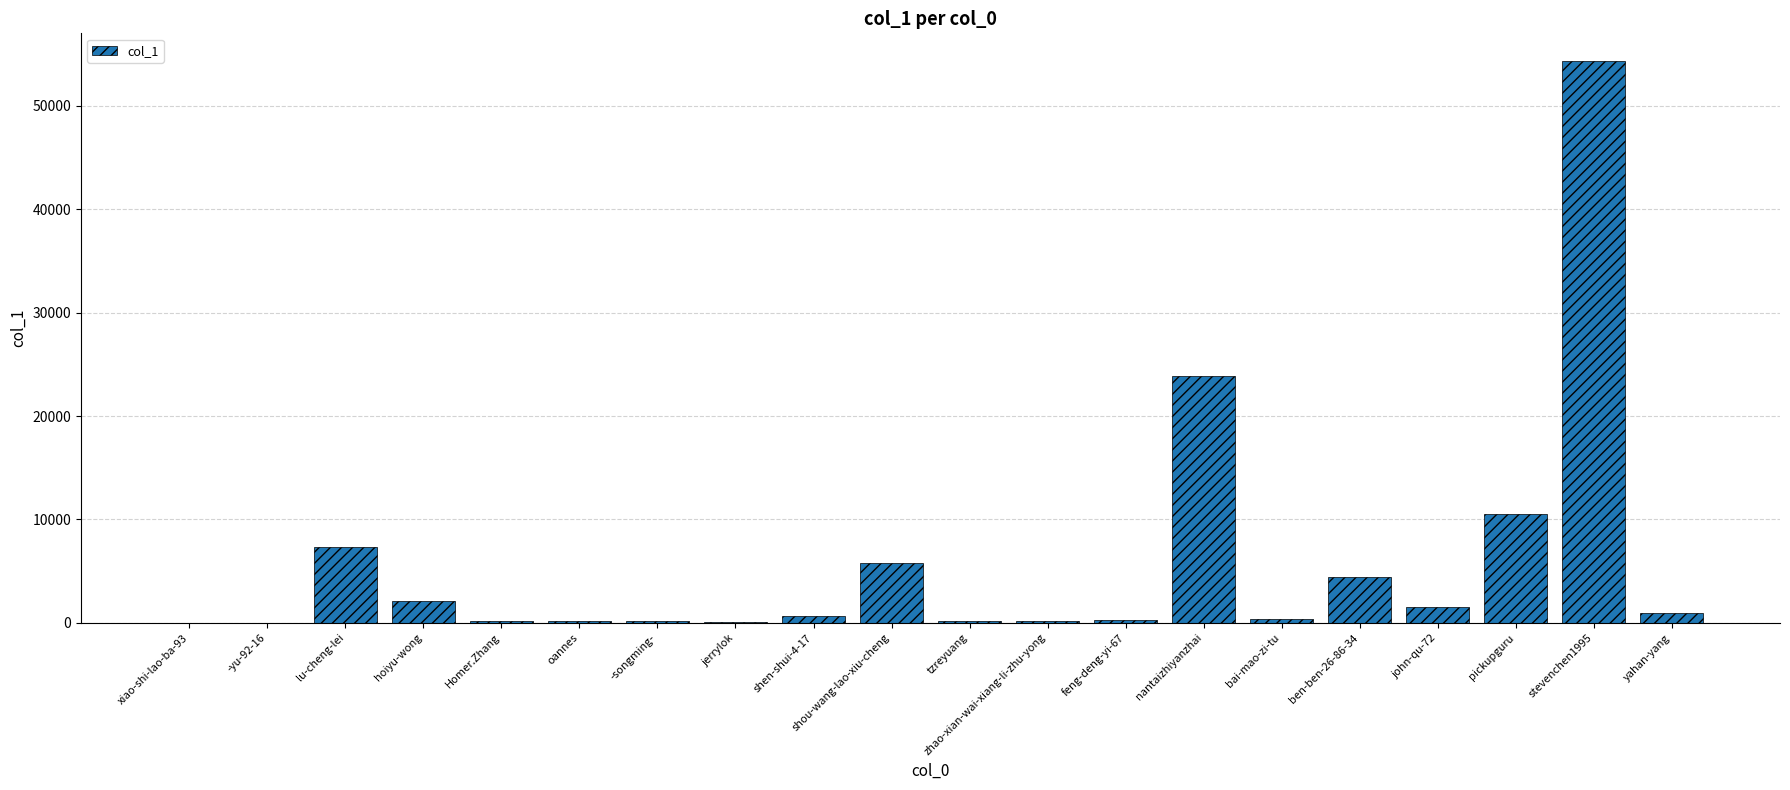

Between john-qu-72 and pickupguru, which is larger?

pickupguru